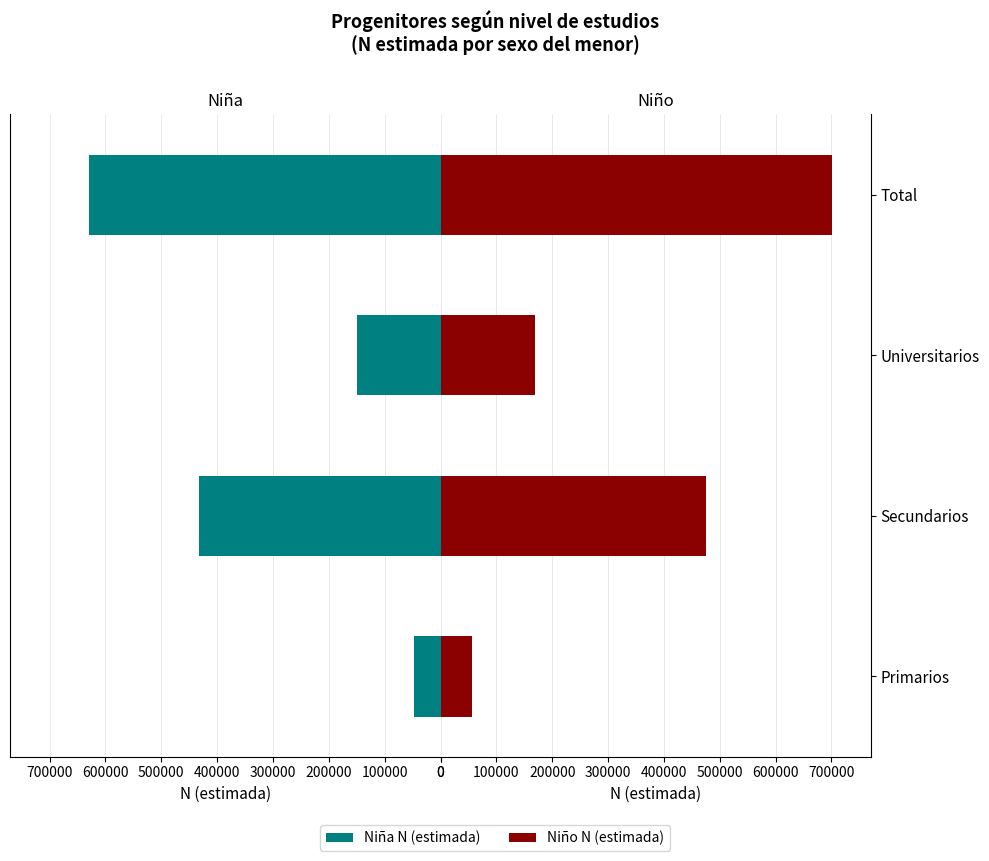

How many bars are there in each group?

2